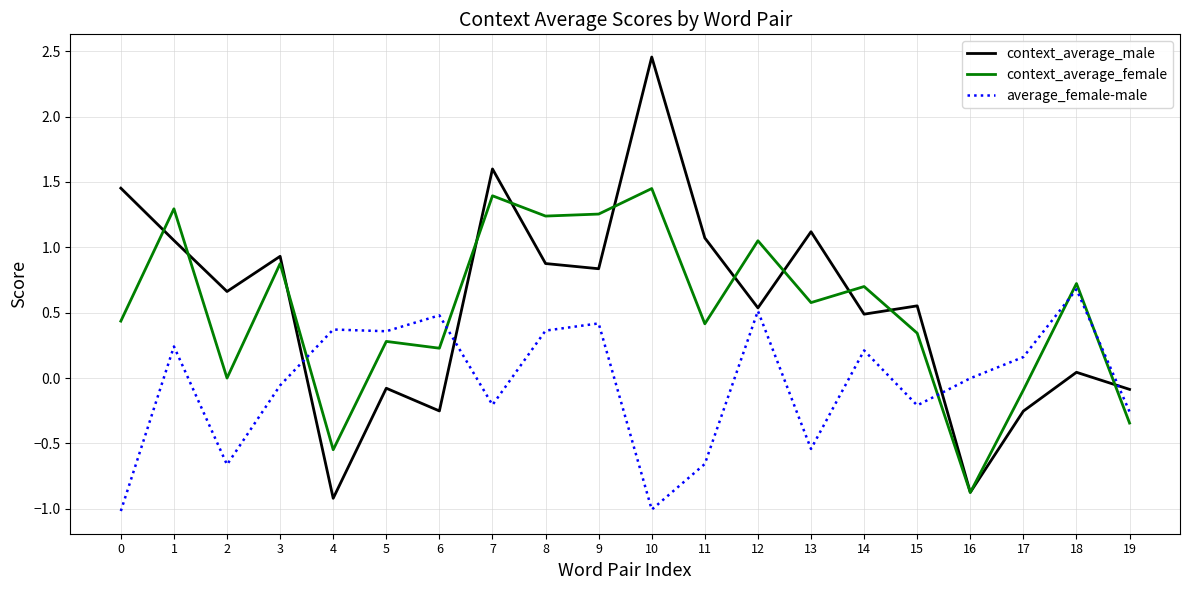

Rank the series at 2 from lowest to highest value.

average_female-male, context_average_female, context_average_male